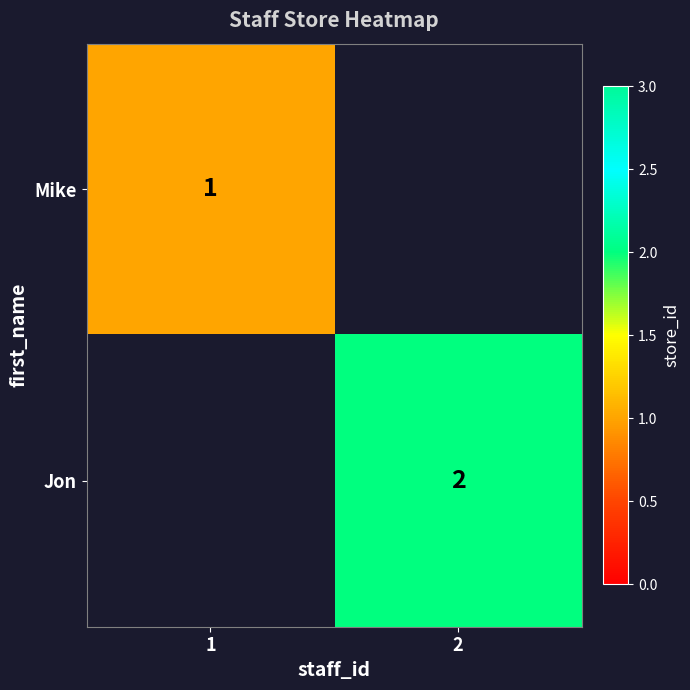

Is it true that Jon equals 1 at 2?

False